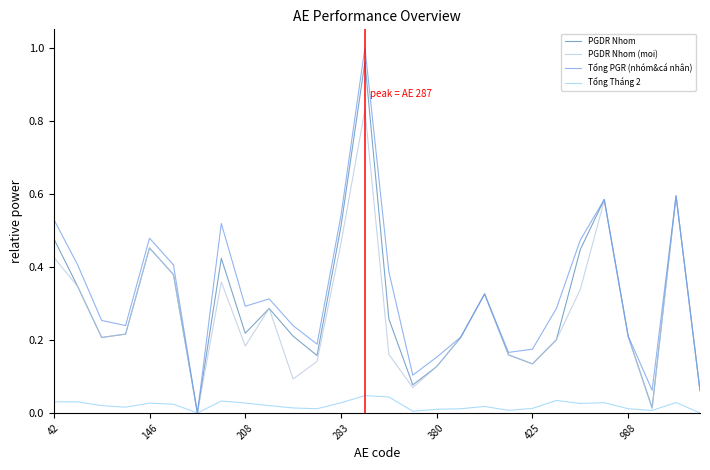

Which series has the largest range (max minus min)?

Tổng PGR (nhóm&cá nhân)